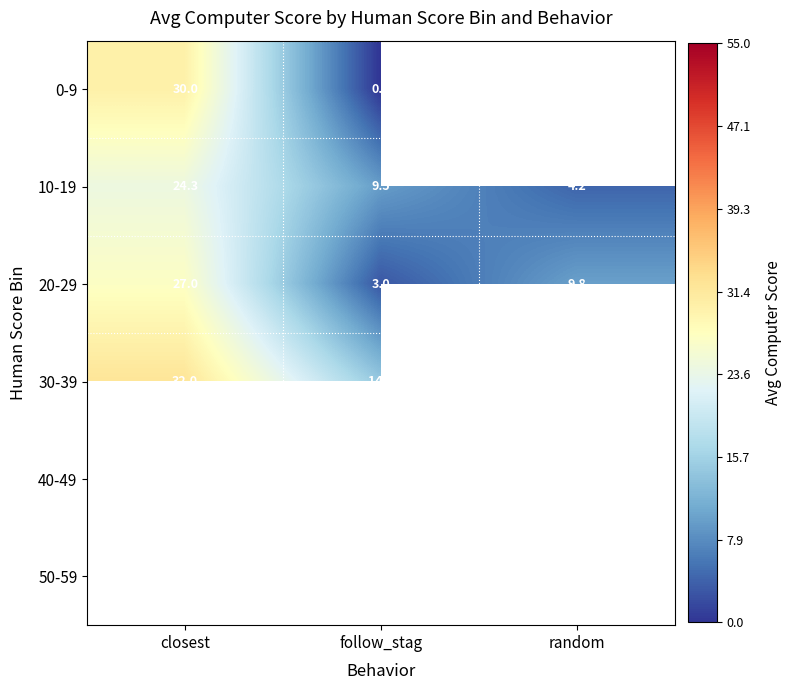

Which has a higher value, follow_stag or closest?

closest